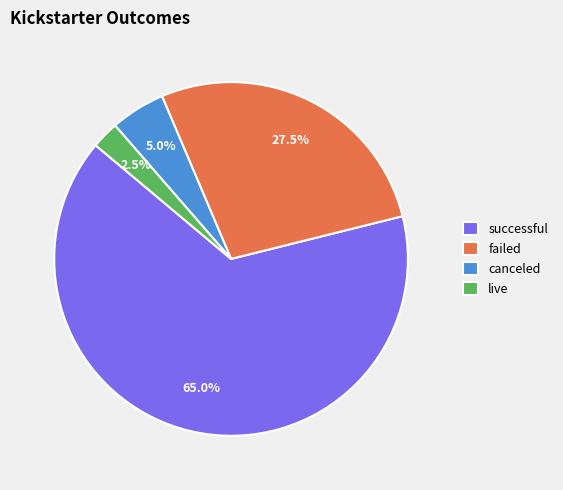

How many slices are in this pie chart?

4